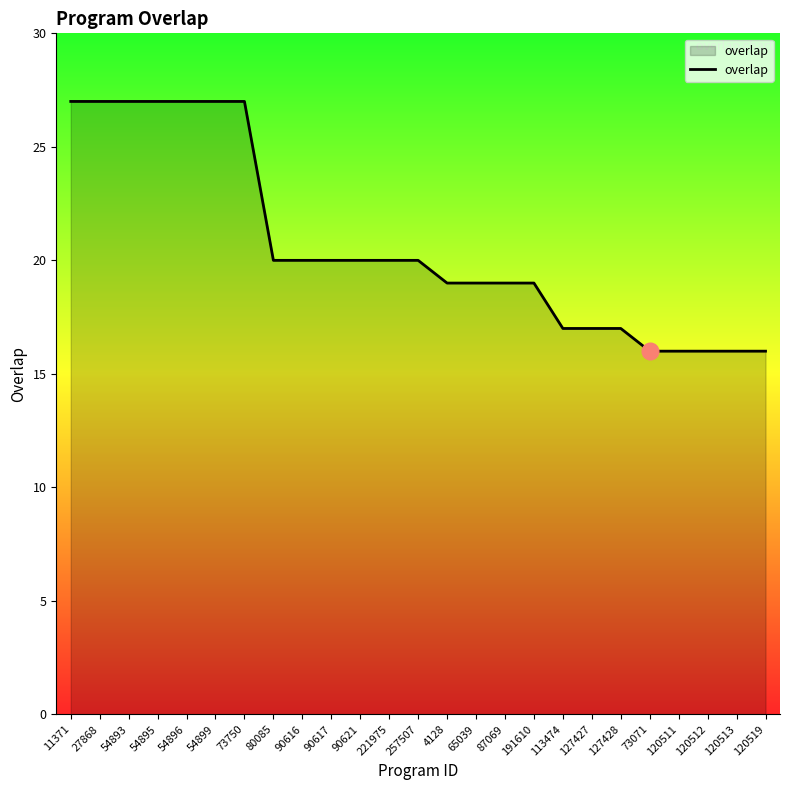

At which label does the data first exceed 20?

11371